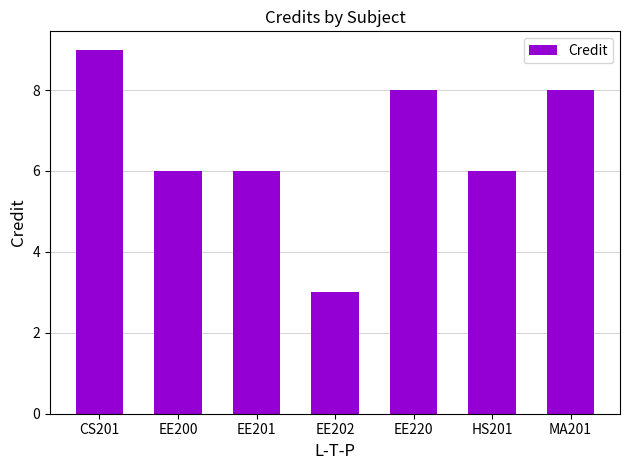

Which label corresponds to the largest value in the chart?

CS201